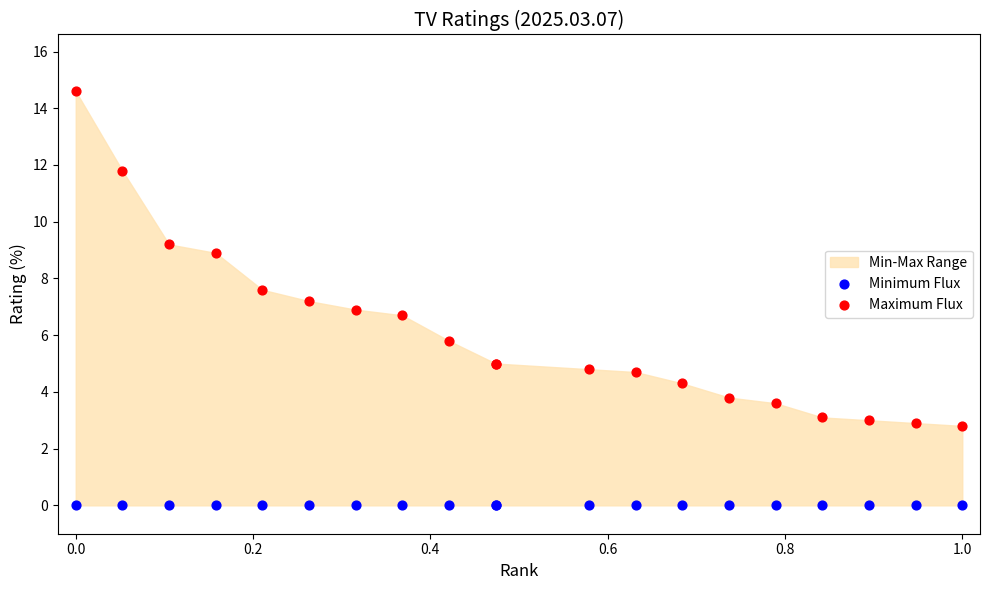

In the Maximum Flux series, what Y value is closest to 8?

7.6